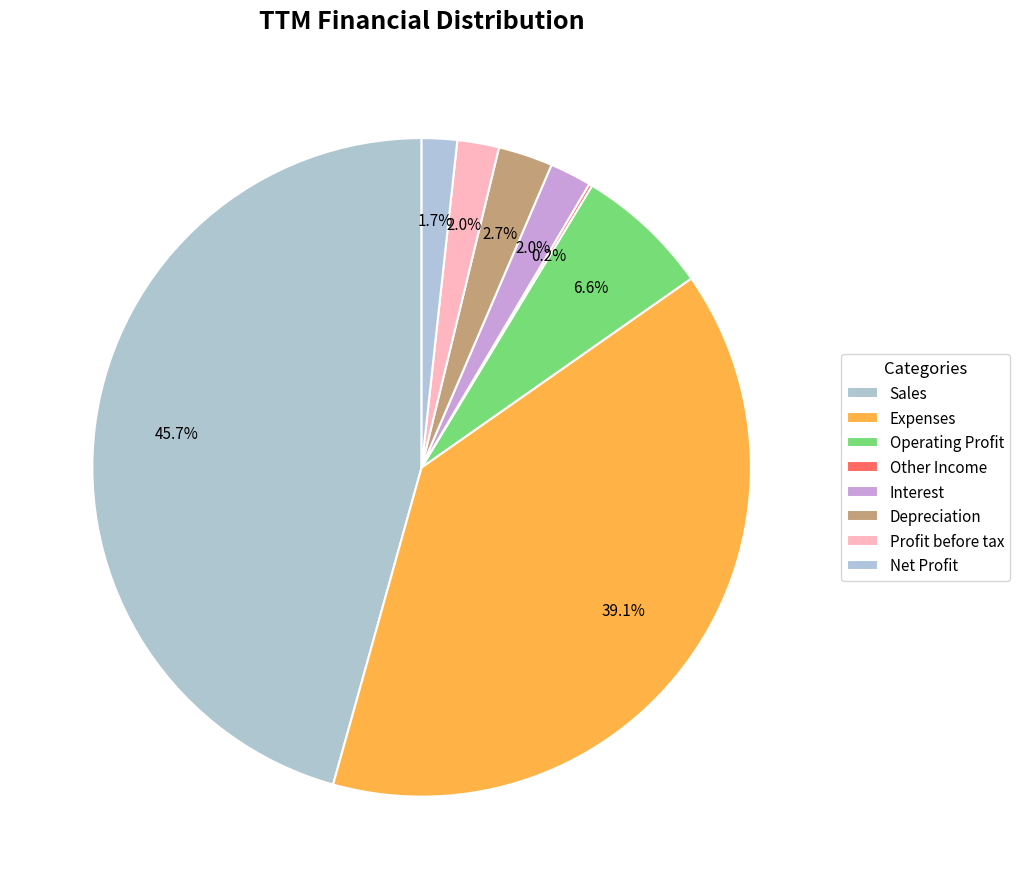

Count the number of slices in the pie.

8